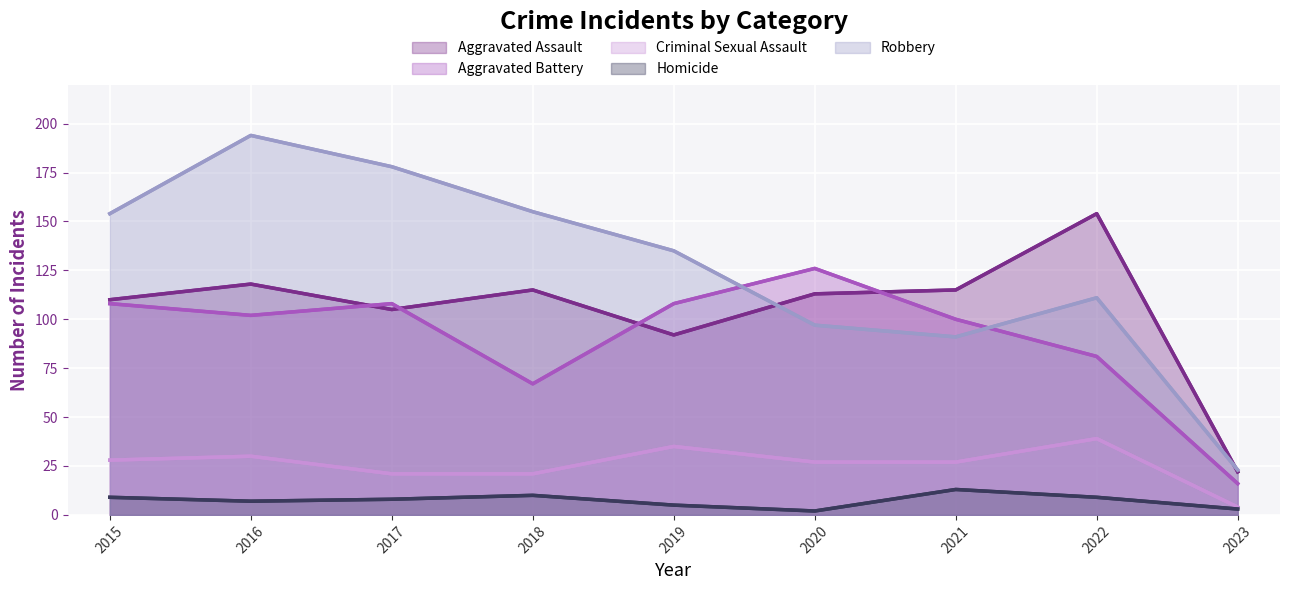

What value does the Robbery series have at 2019?

135